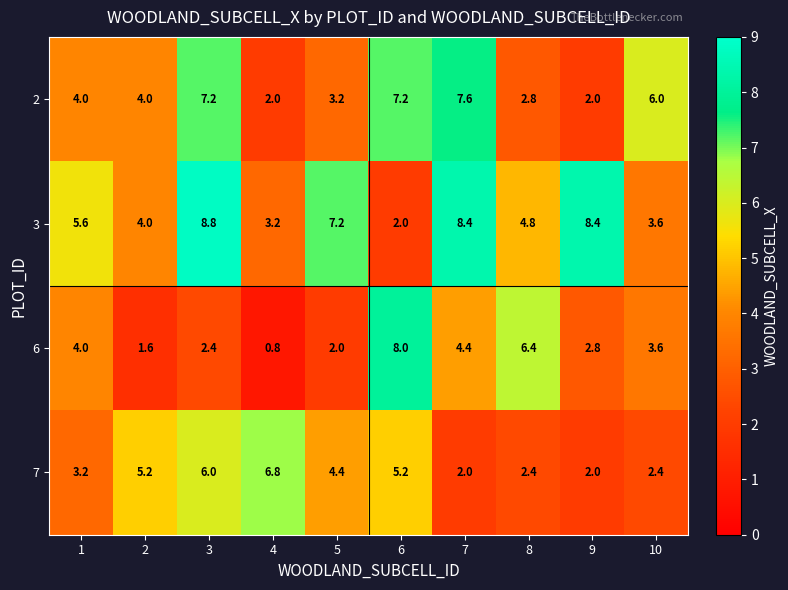

At which label is 3 closest to 5?

8